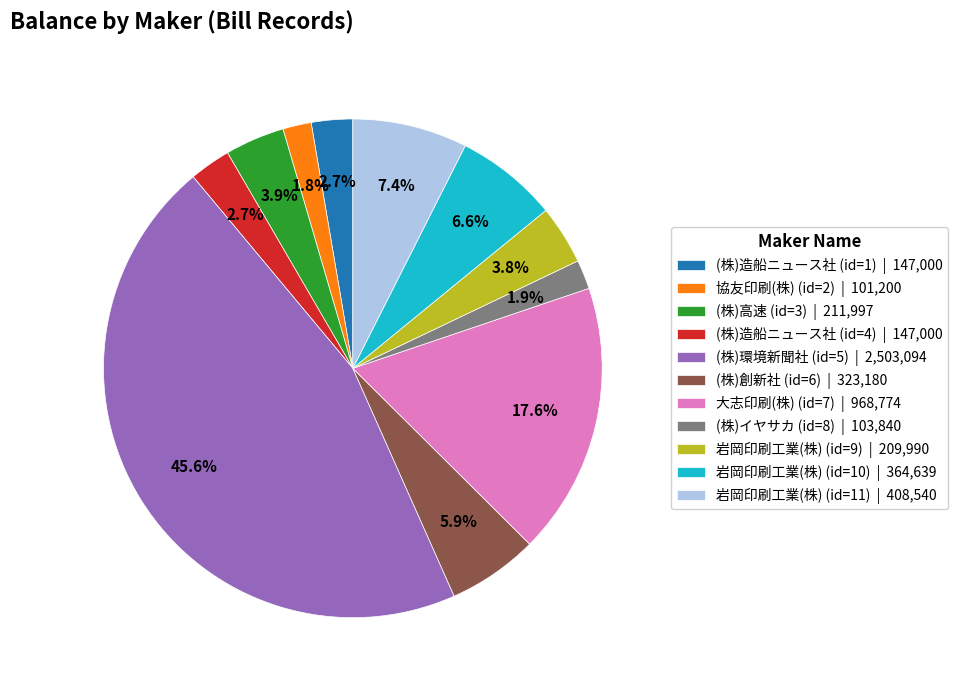

Which slice is the largest?

(株)環境新聞社 (id=5)